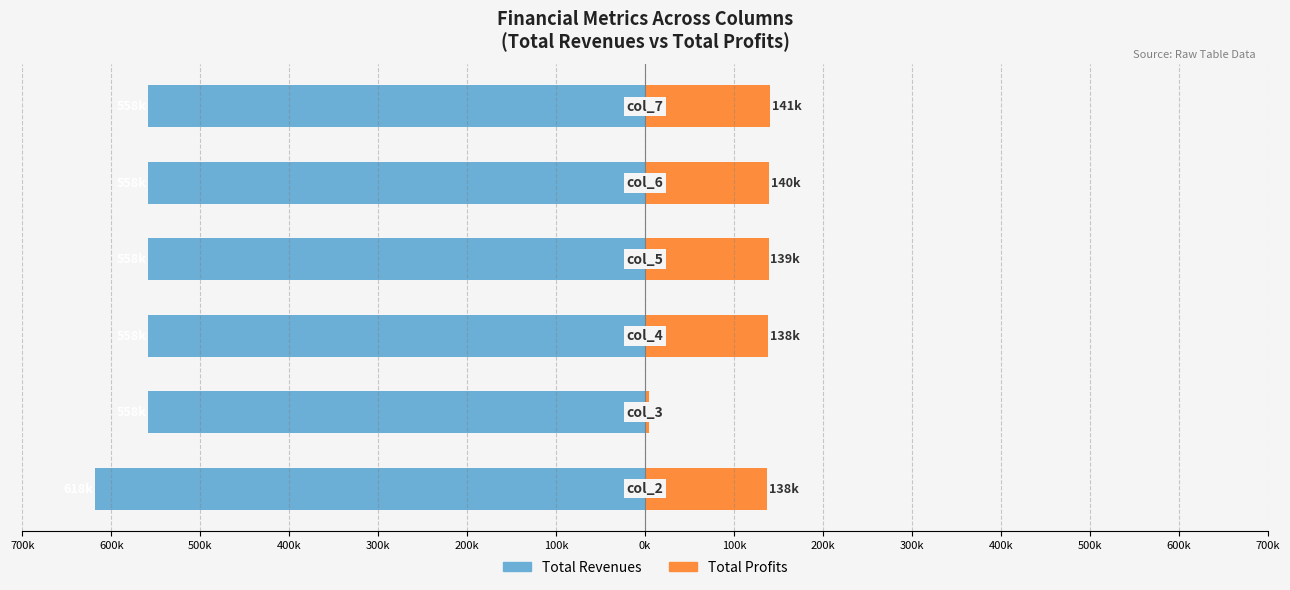

What is the maximum value for Total Revenues?

-558.5